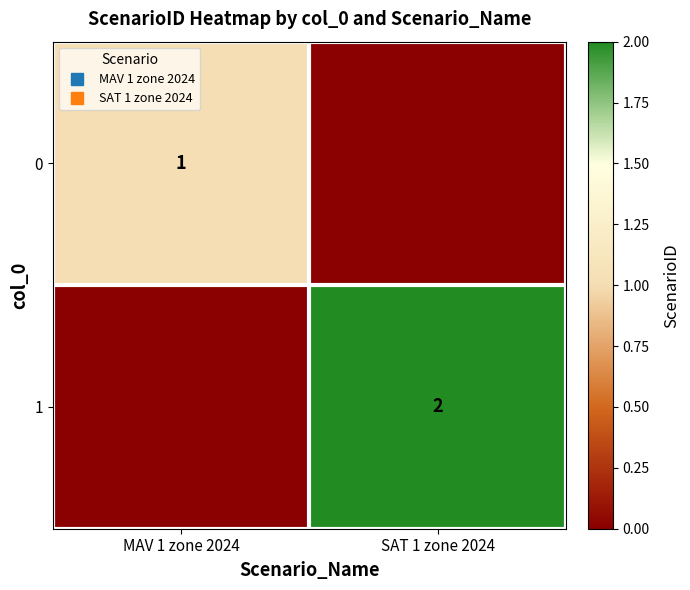

Is it true that 1 equals 1 at MAV 1 zone 2024?

False